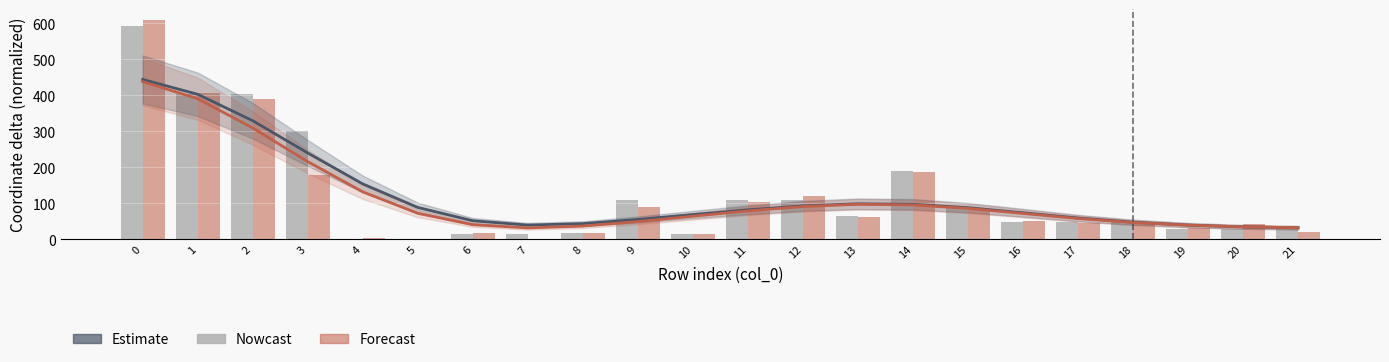

How many data points does each series have?

22